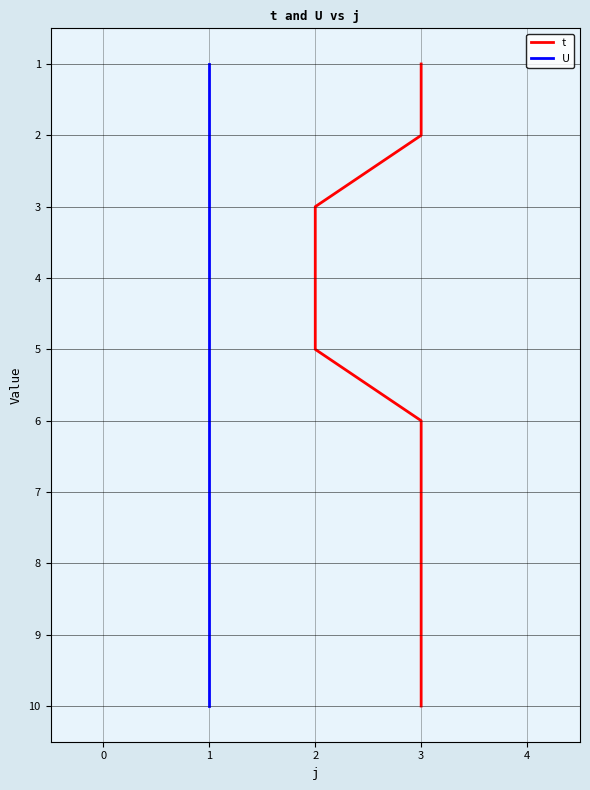

True or false: t and U cross at least once.

False